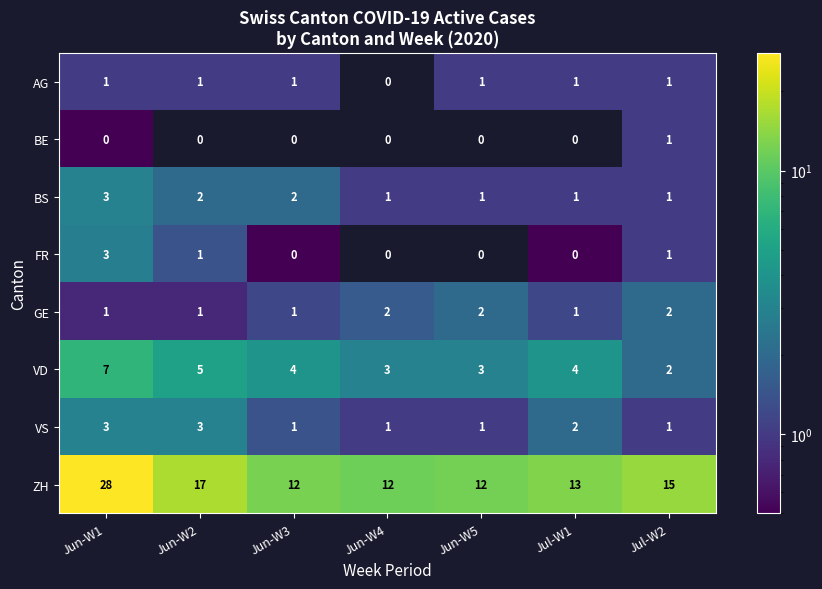

At how many categories does at least one series exceed 20?

1